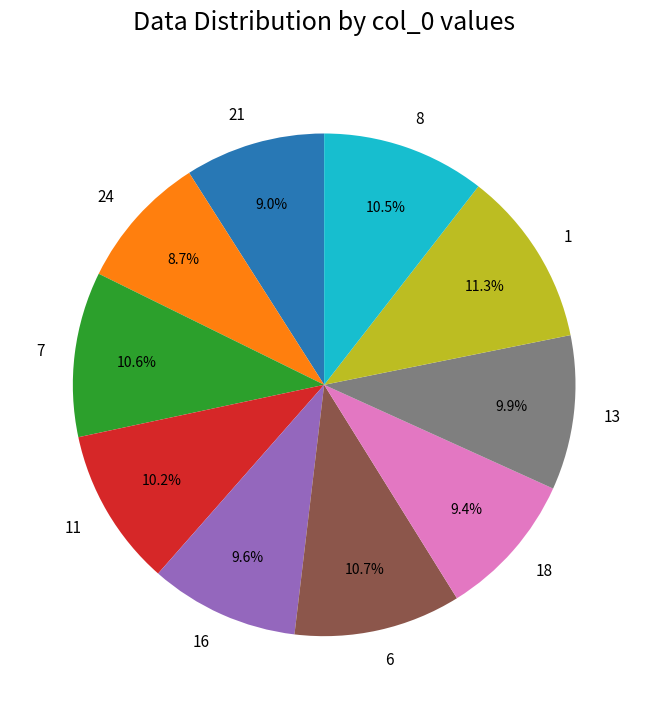

Which has a higher value, 11 or 6?

6